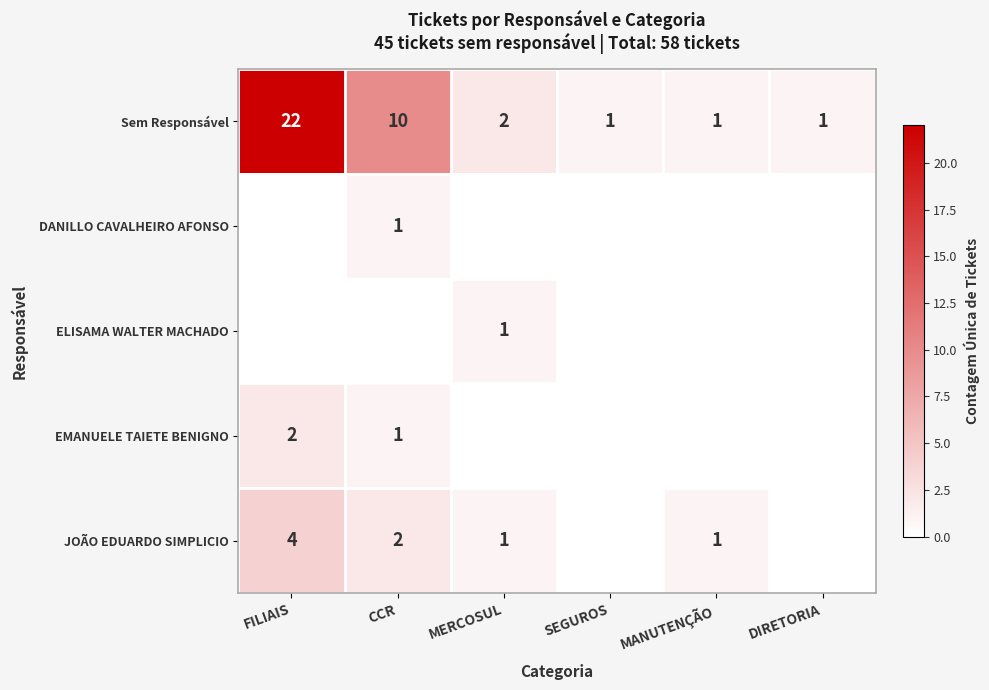

What is the sum of the Sem Responsável values at MANUTENÇÃO and FILIAIS?

23